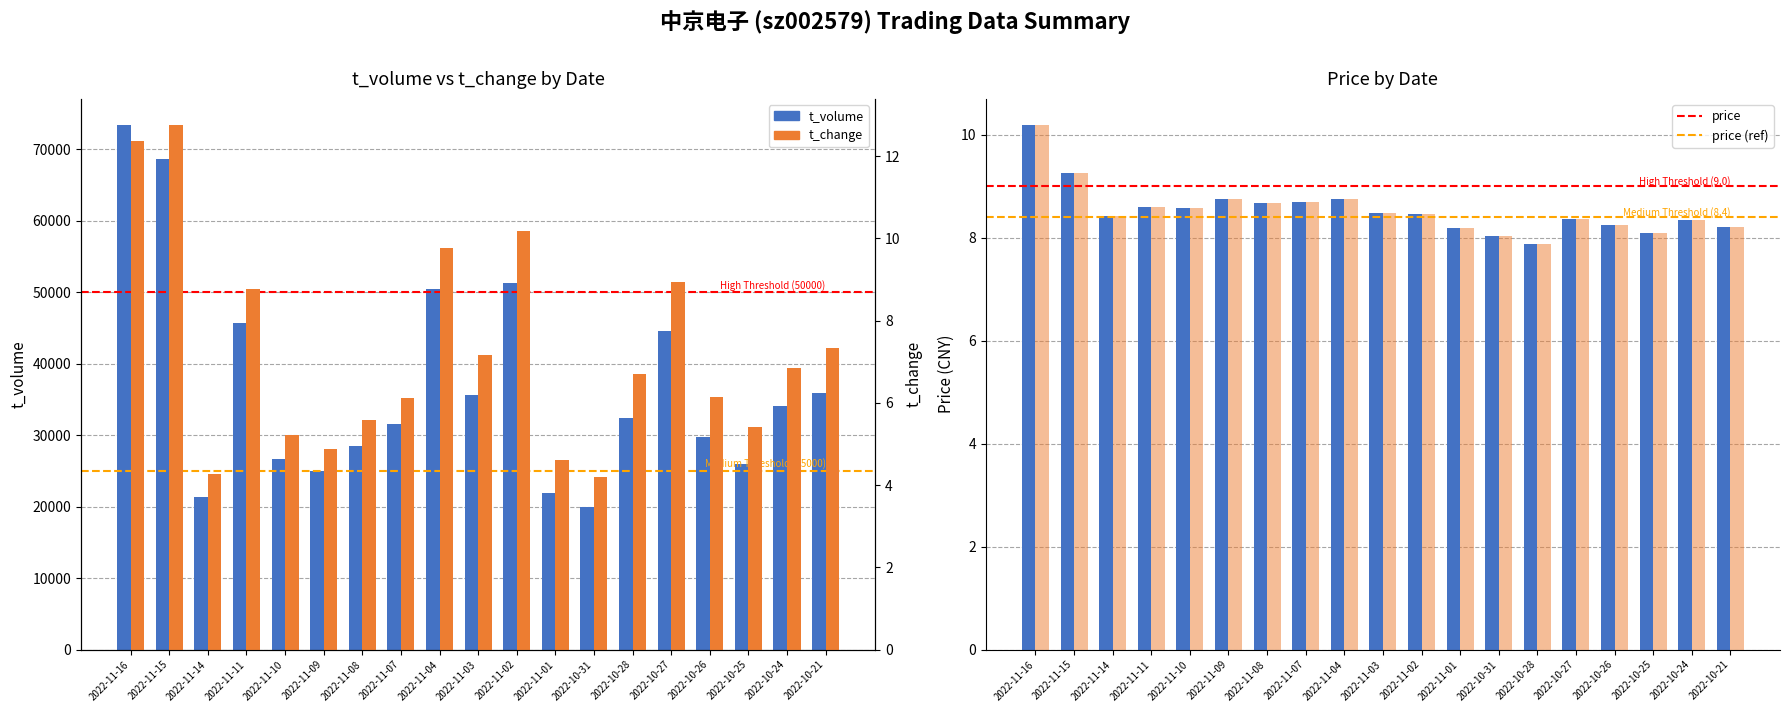

What is the label of the 7th bar from the right?

2022-10-31